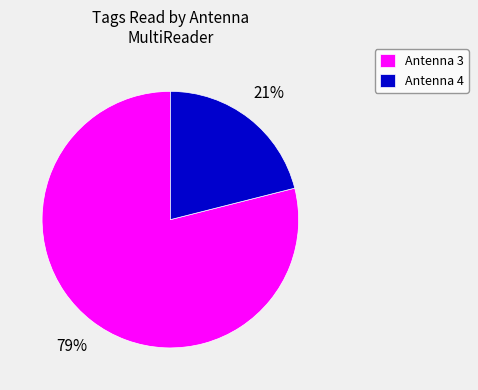

Rank the categories by value from highest to lowest.

Antenna 3, Antenna 4